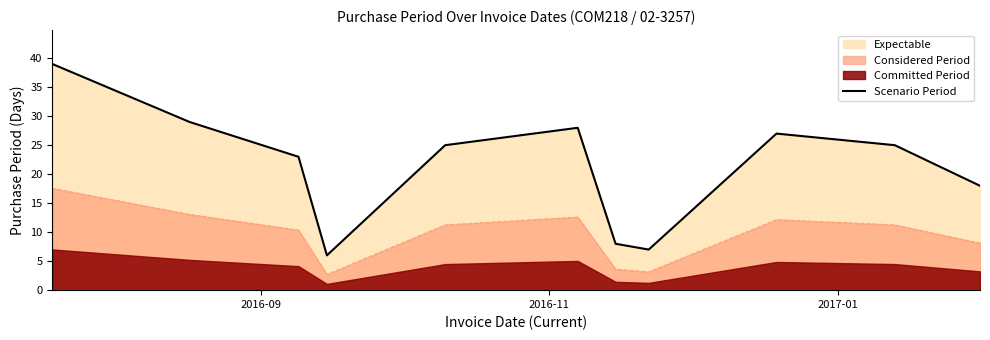

What is the highest value of the Scenario Period series?

39.0